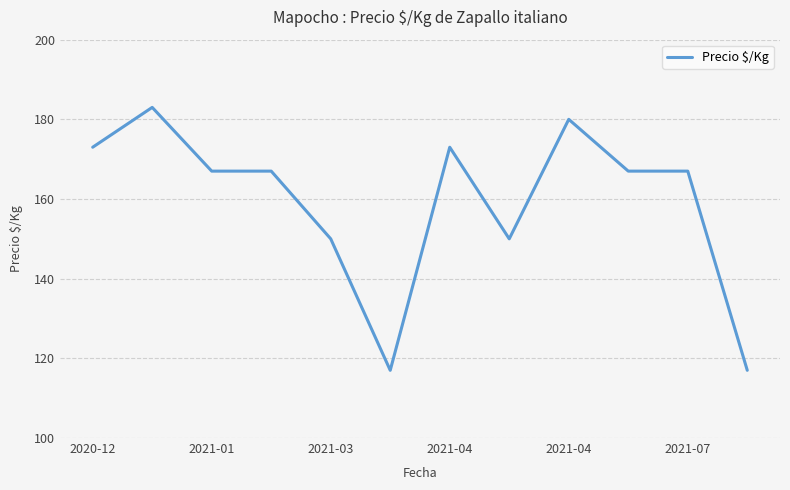

What is the greatest value displayed?

183